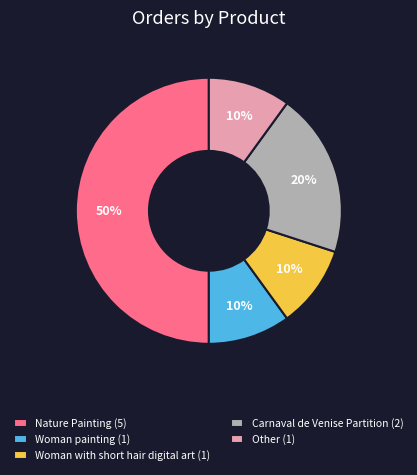

The Woman painting (1) slice represents 10% of the pie. True or false?

True